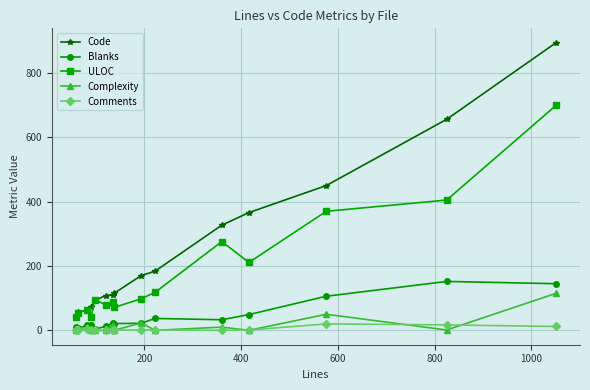

True or false: Complexity and Code intersect in this chart.

False